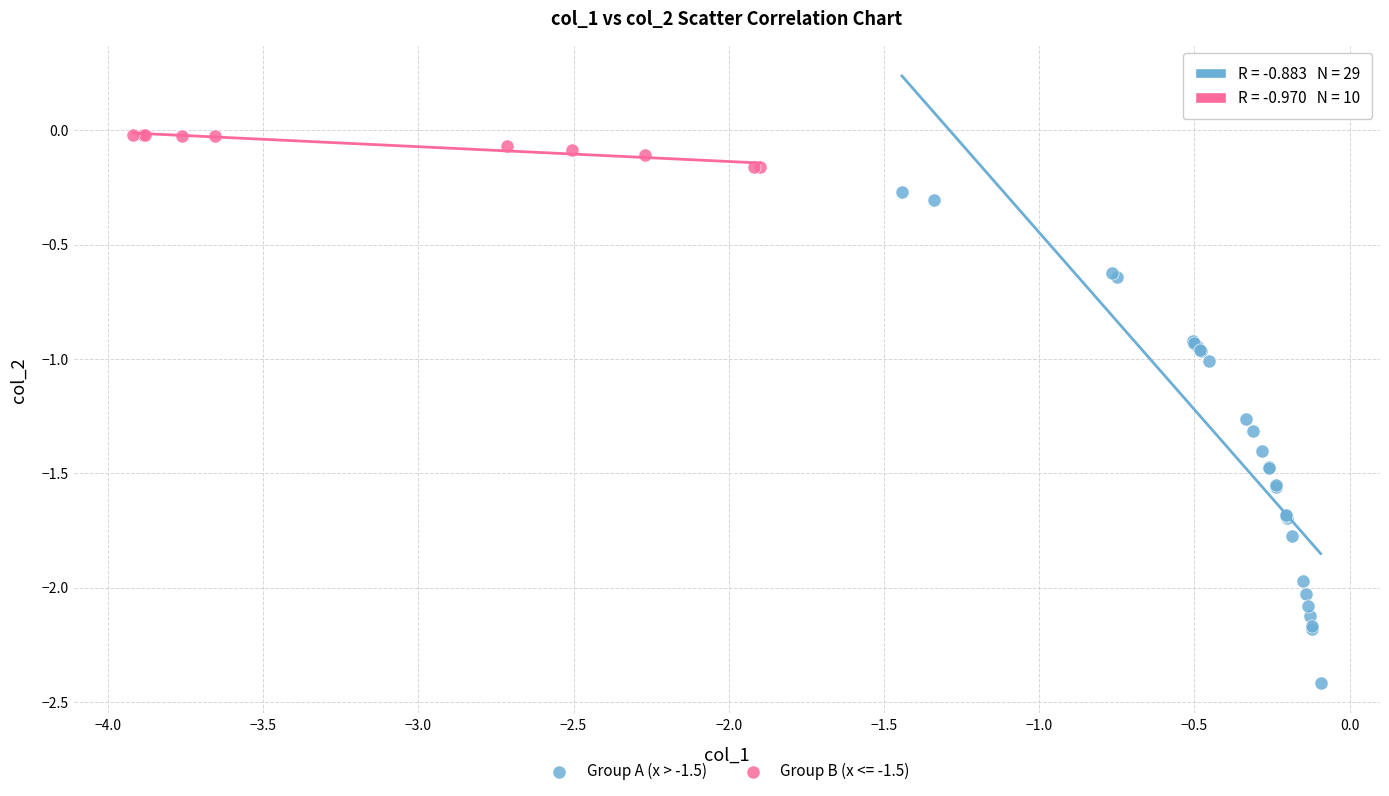

Which series reaches the maximum Y coordinate?

Group B (x <= -1.5)